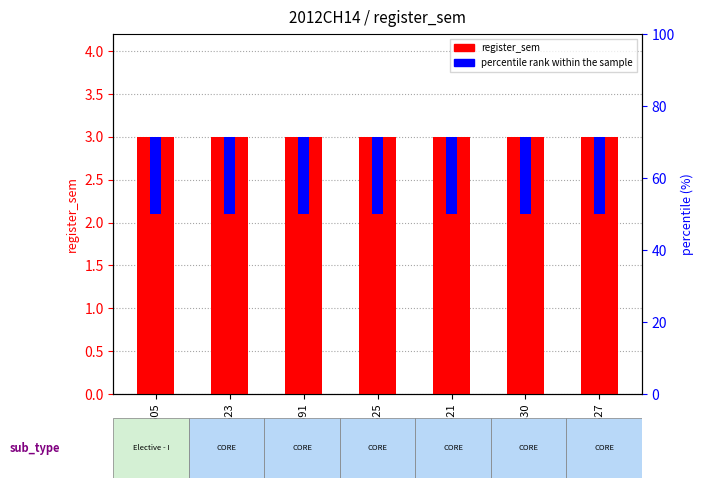

How many bars are there in each group?

2